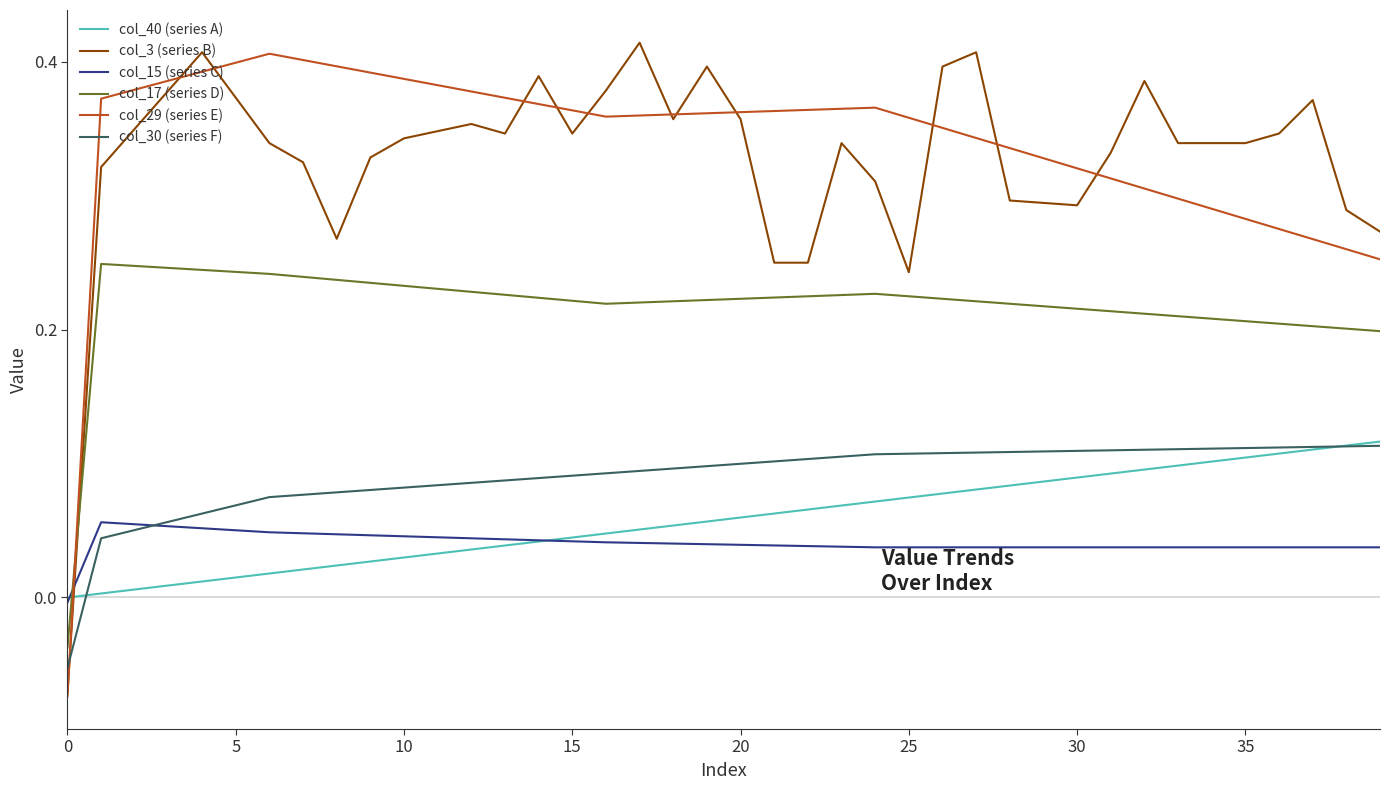

How many lines are shown in the chart?

6